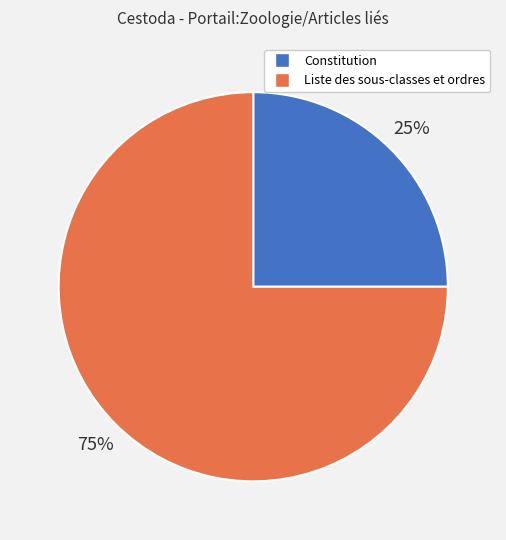

To the nearest percent, what is the difference between the largest and smallest slice percentages?

50%